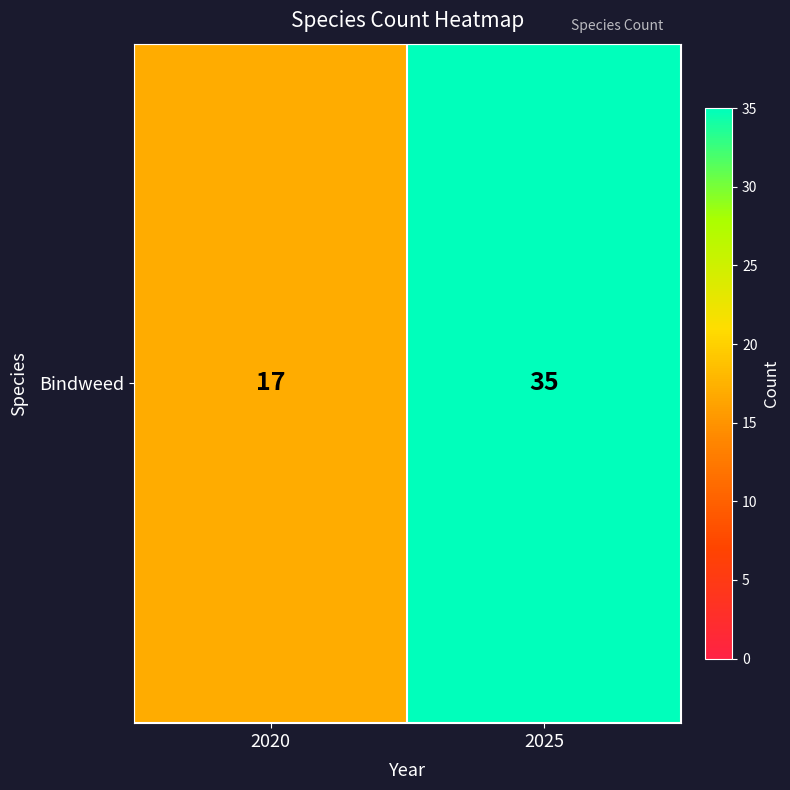

List the labels in order of value, largest first.

2025, 2020